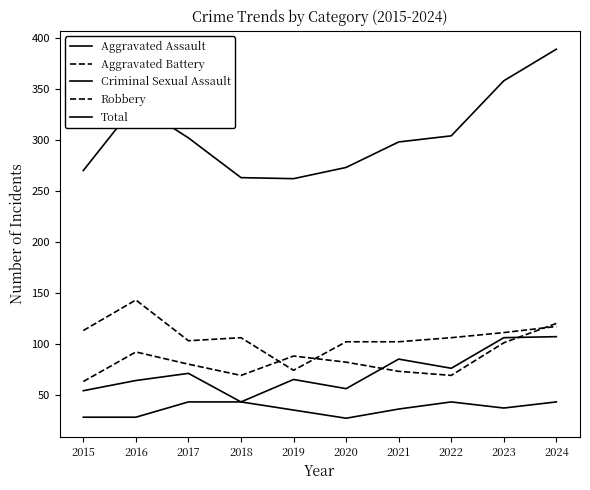

At which category does the chart reach its peak across all series?

2024